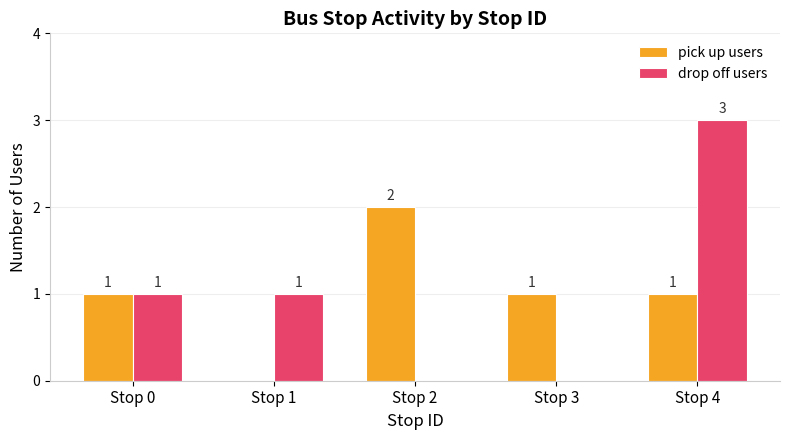

What is the sum of all pick up users values?

5